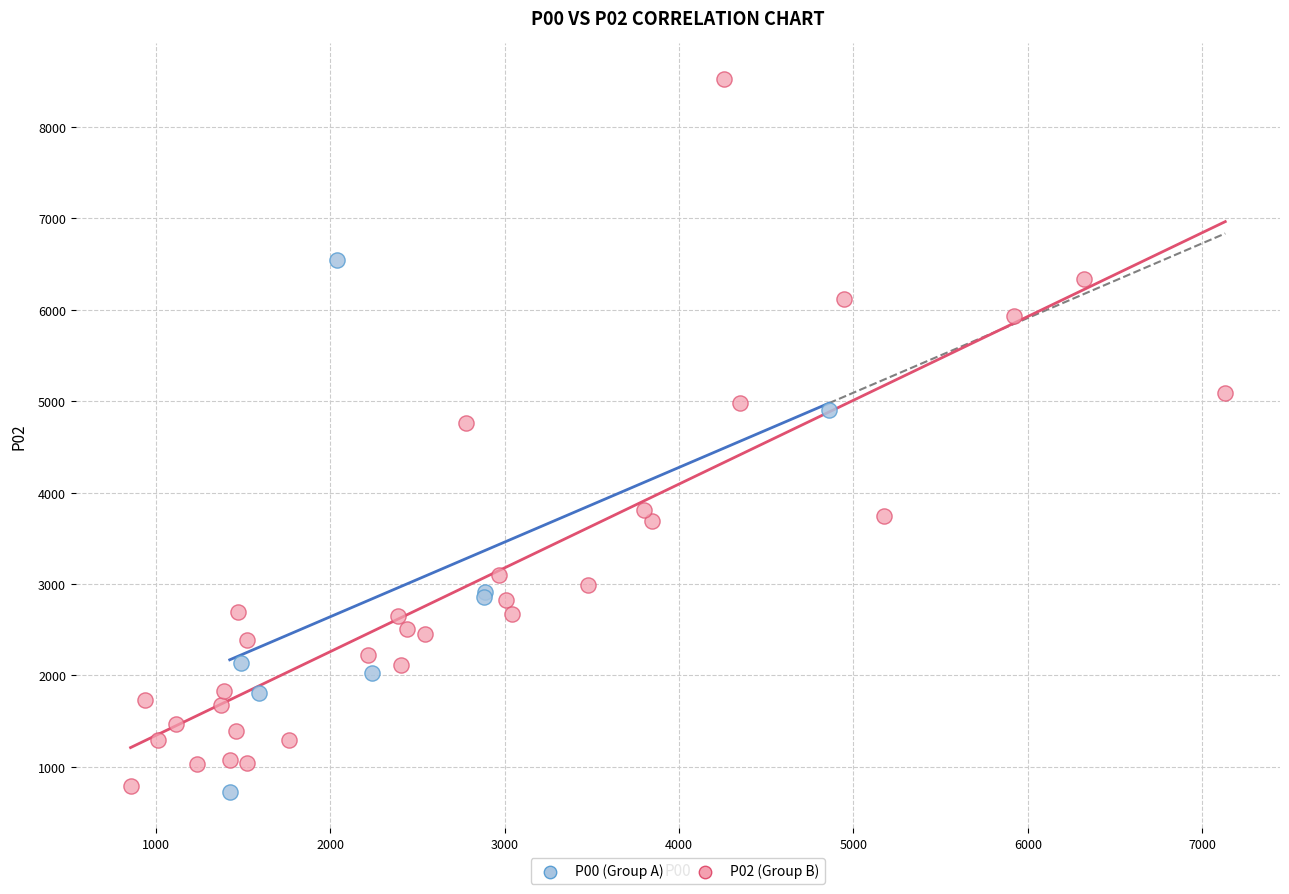

Which series has the widest spread of Y values?

P02 (Group B)